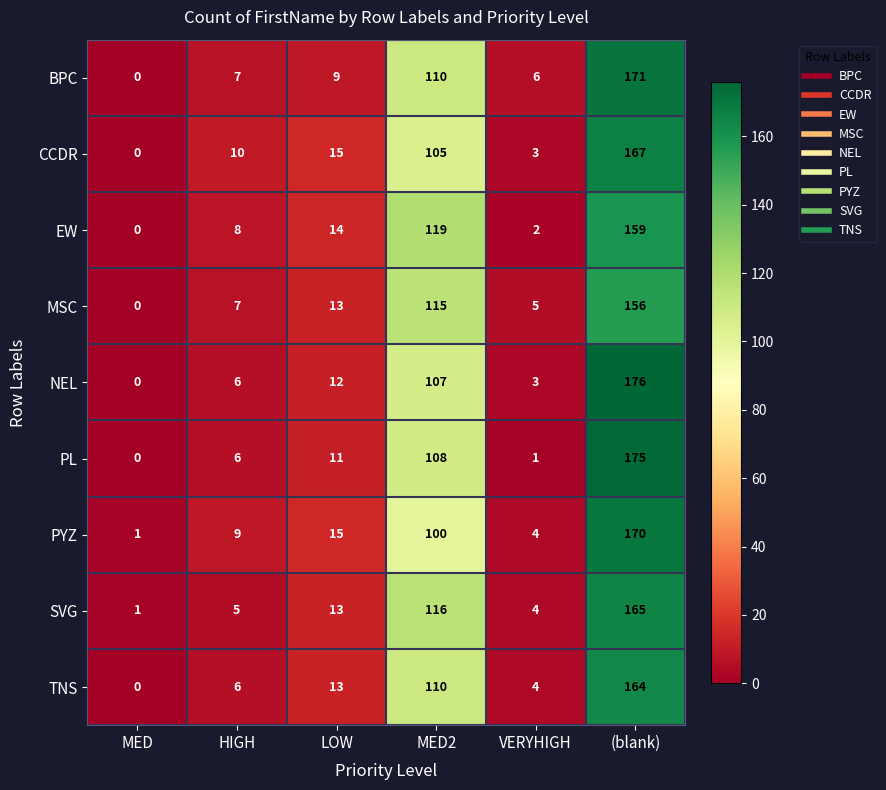

What is the difference between the maximum and second lowest values in the MSC series?

151